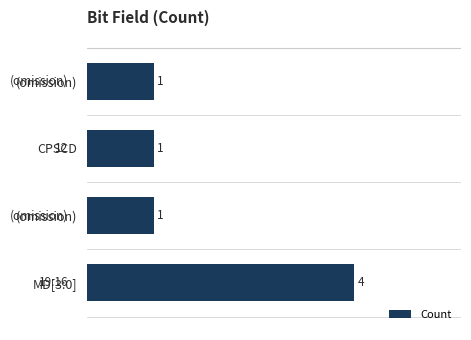

What is the average value?

2